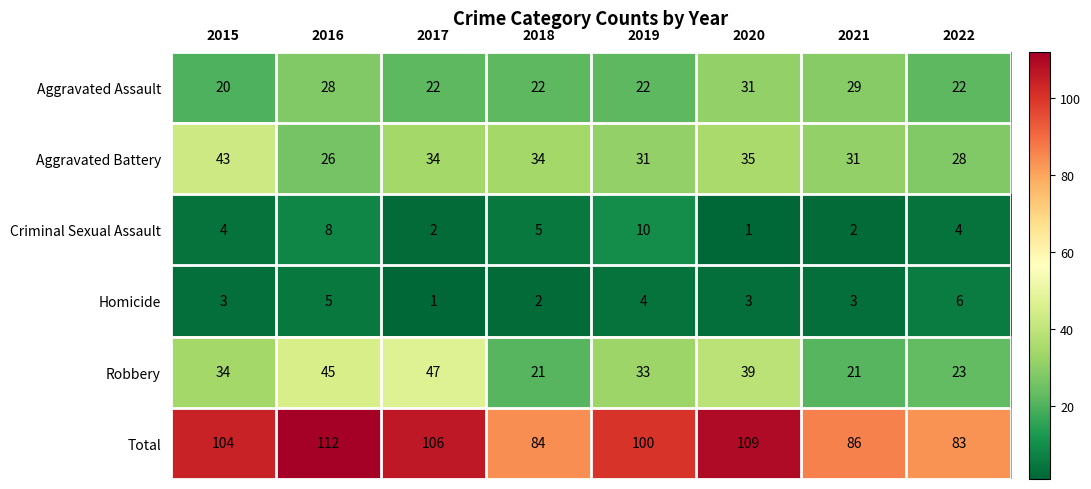

The value of Criminal Sexual Assault at 2021 is 2. True or false?

True